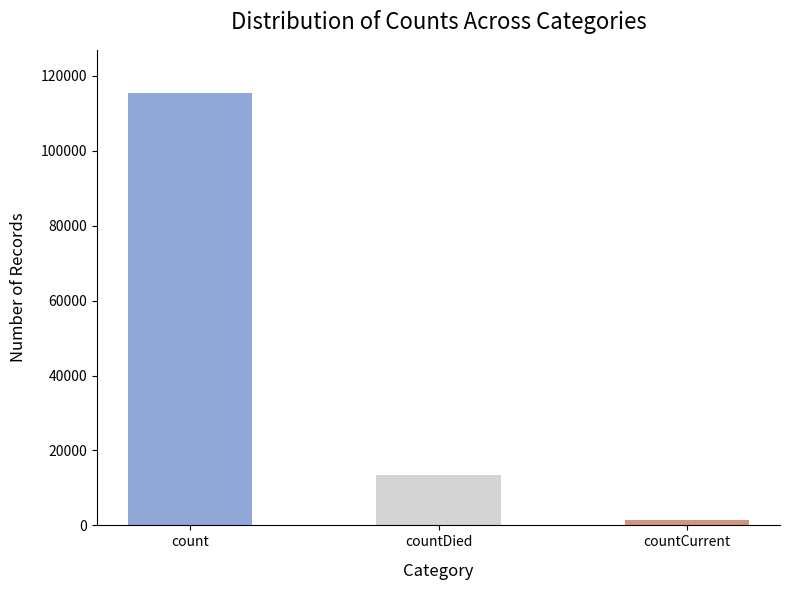

What is the label of the 3rd bar from the right?

count